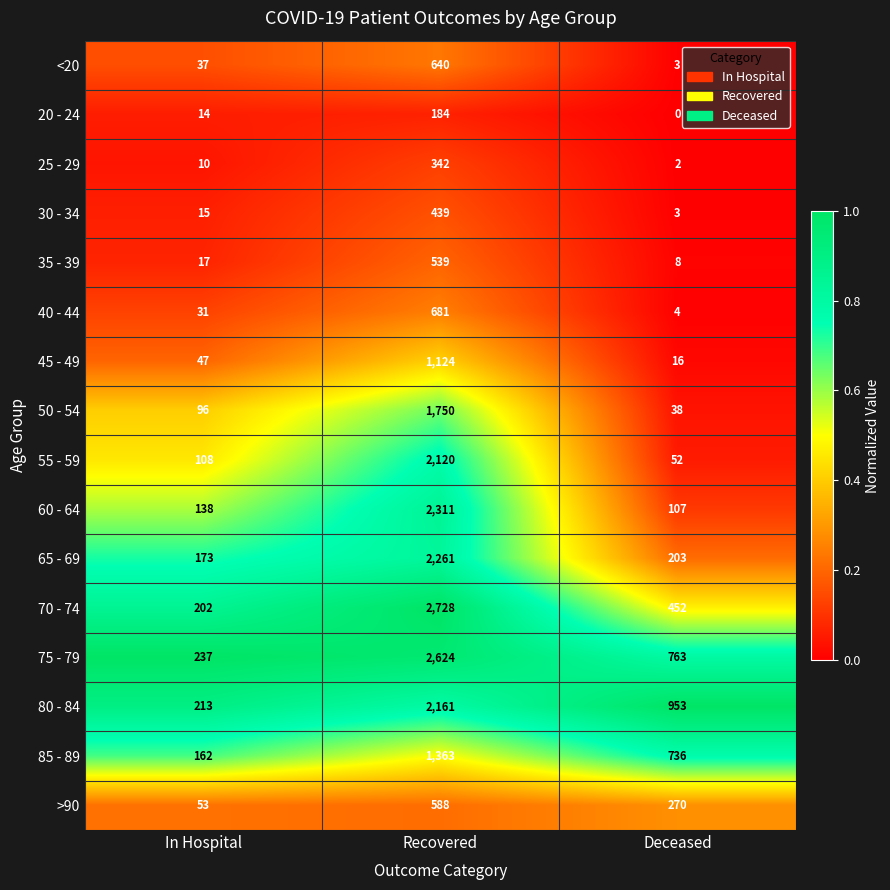

List the series in order of their peak value, highest first.

70 - 74, 75 - 79, 60 - 64, 65 - 69, 80 - 84, 55 - 59, 50 - 54, 85 - 89, 45 - 49, 40 - 44, <20, >90, 35 - 39, 30 - 34, 25 - 29, 20 - 24